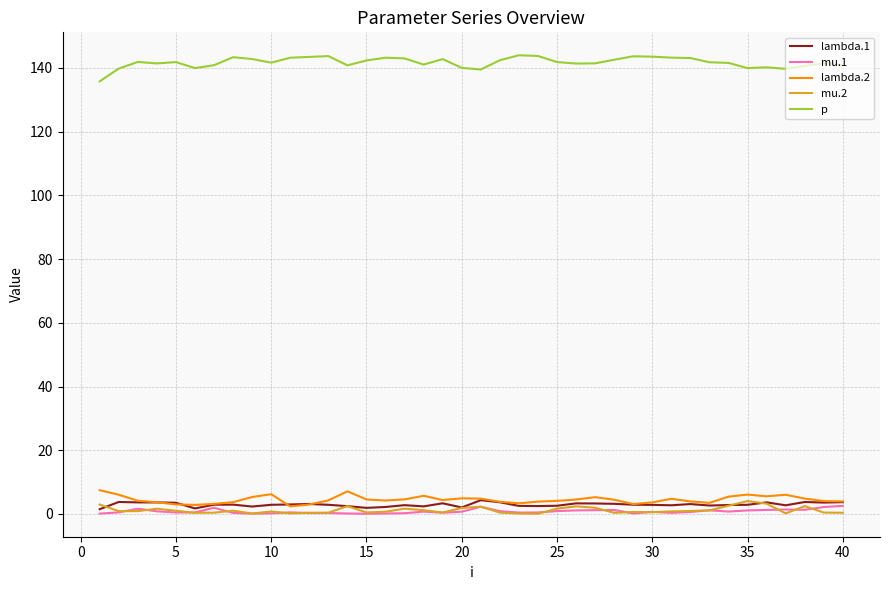

Which series has the largest range (max minus min)?

p